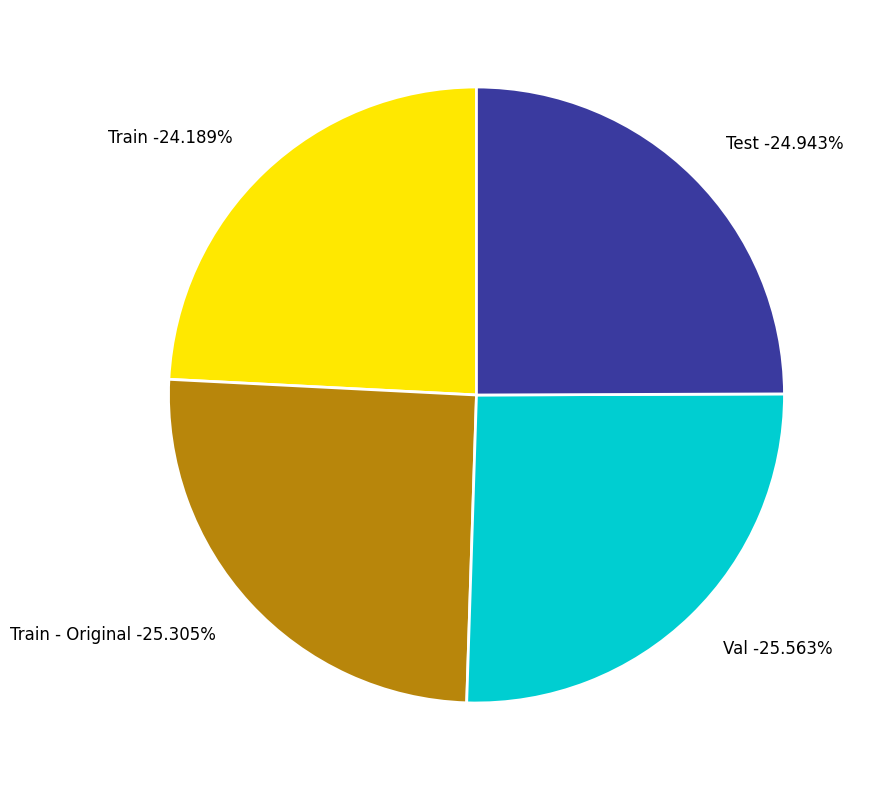

To the nearest percent, what is the difference between the largest and smallest slice percentages?

1%